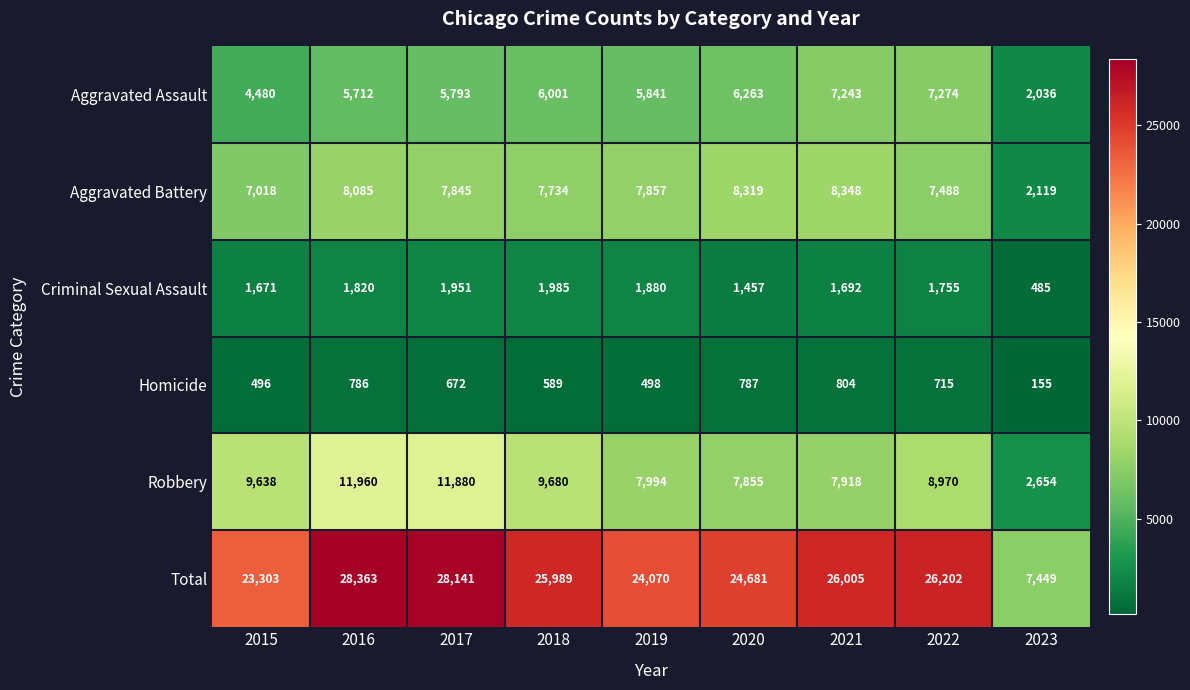

Which series has the widest spread of values?

Total